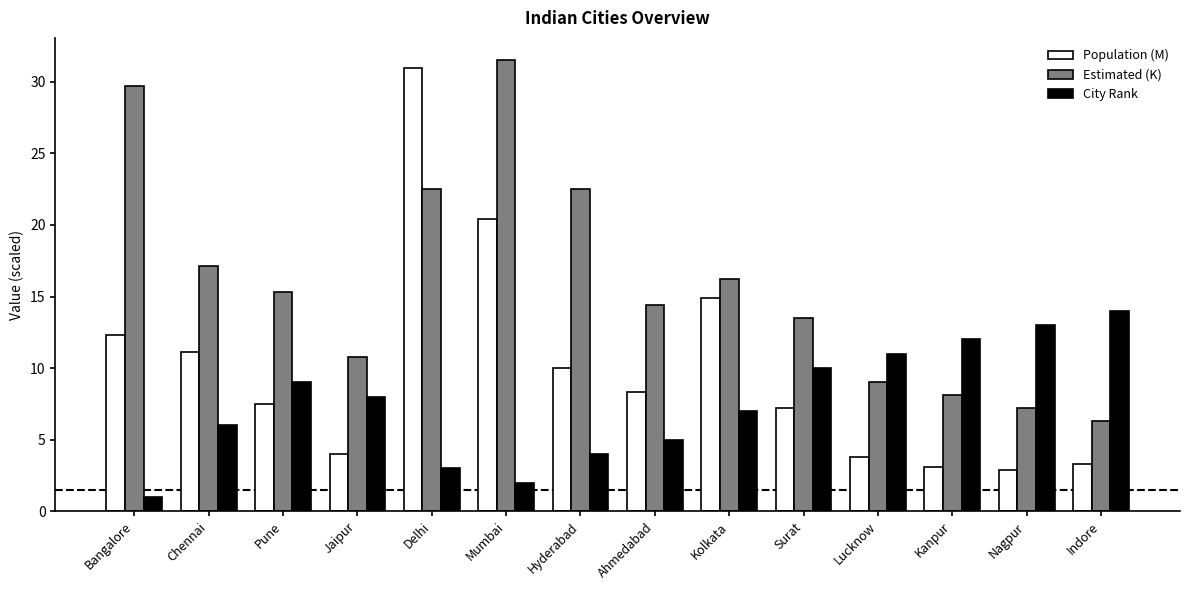

What is the approximate value of Population (M) at Surat?

7.2